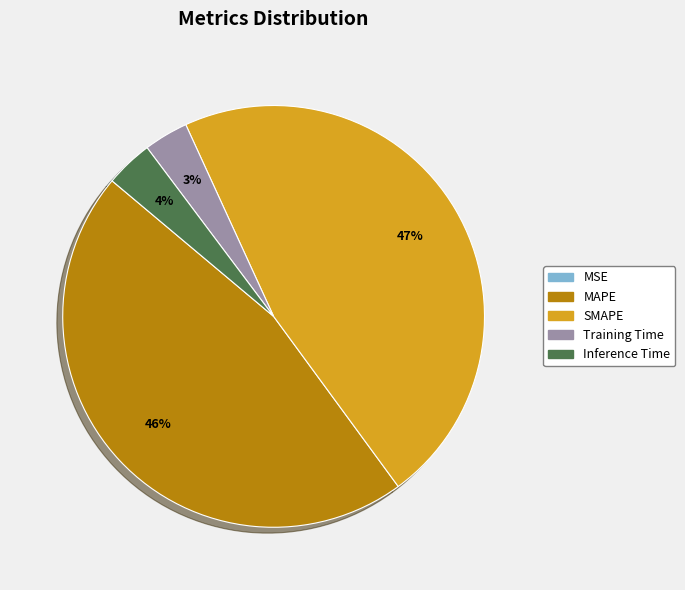

Does Training Time account for over 50% of the chart?

No